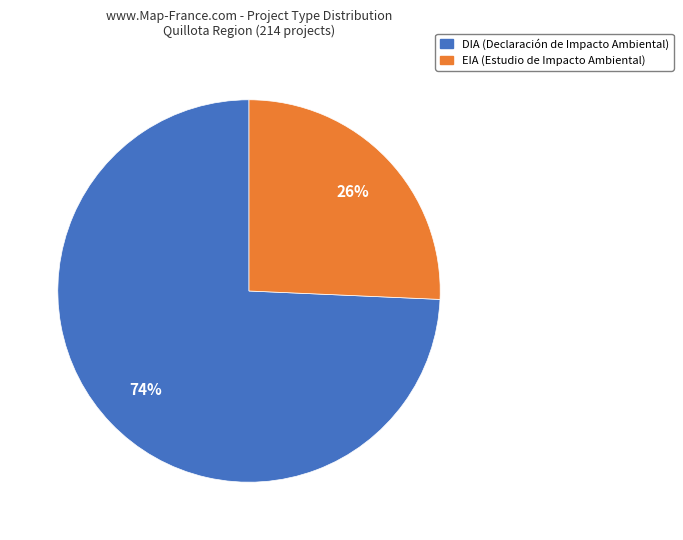

Between DIA and EIA, which is larger?

DIA